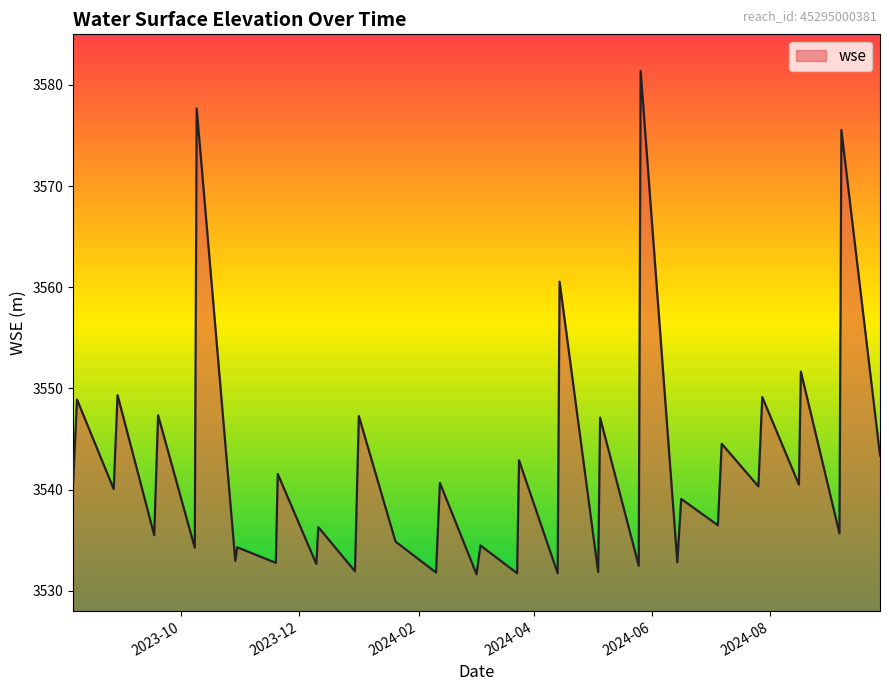

What is the maximum value shown in the chart?

3581.4